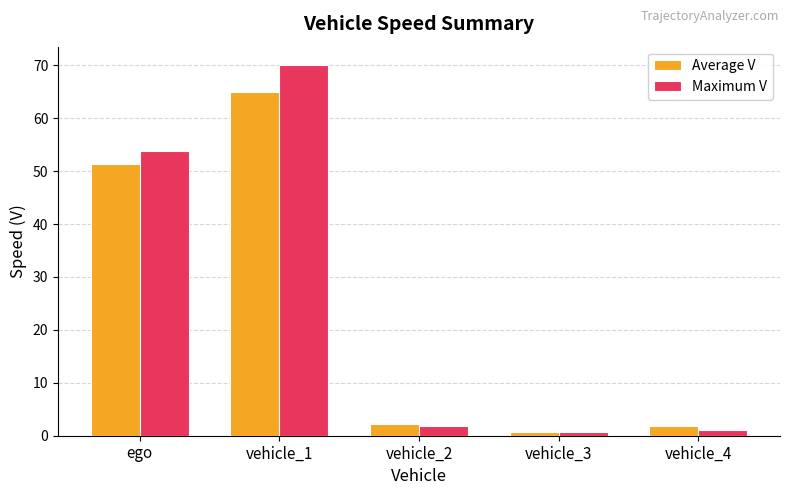

What is the maximum value for Maximum V?

70.0